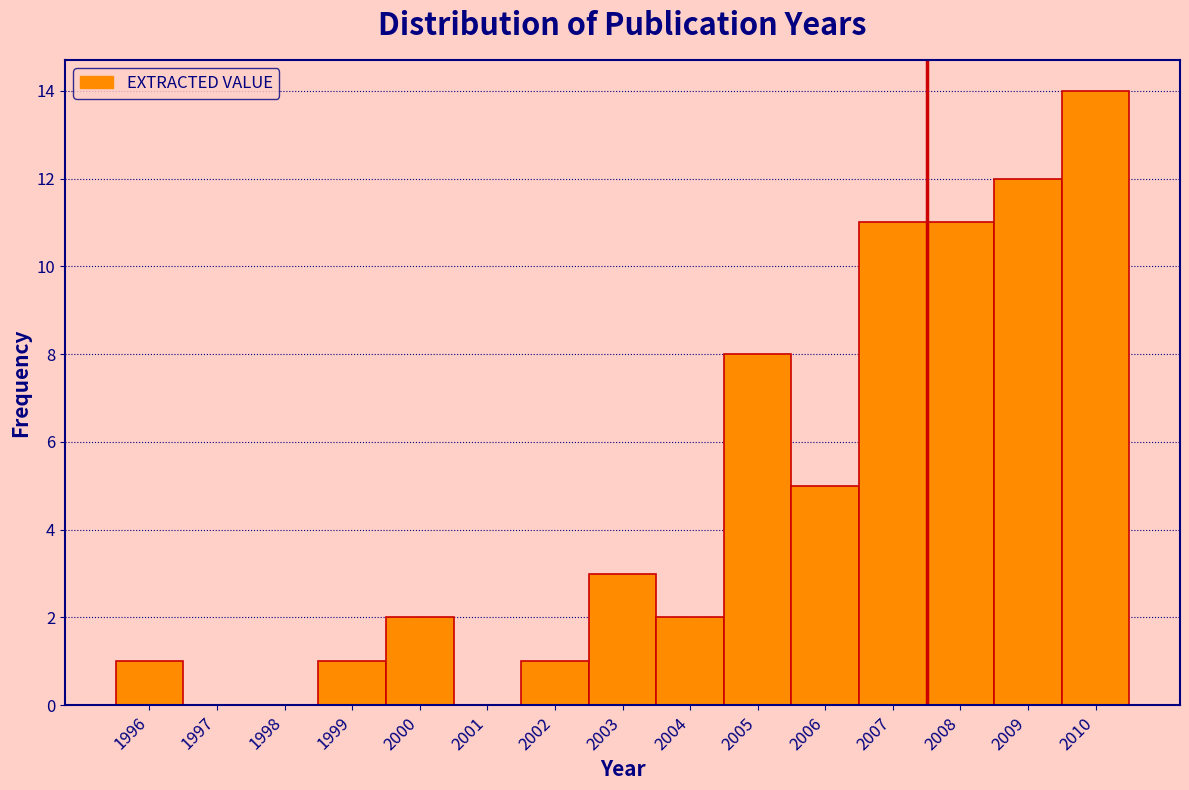

Reading left to right, transcribe this chart: for each bar, give the range it covers on the x-axis and its height. The values are not printed on the chart, so give them approximately, as read against the axis.

1995.5 to 1996.5: 1
1996.5 to 1997.5: 0
1997.5 to 1998.5: 0
1998.5 to 1999.5: 1
1999.5 to 2000.5: 2
2000.5 to 2001.5: 0
2001.5 to 2002.5: 1
2002.5 to 2003.5: 3
2003.5 to 2004.5: 2
2004.5 to 2005.5: 8
2005.5 to 2006.5: 5
2006.5 to 2007.5: 11
2007.5 to 2008.5: 11
2008.5 to 2009.5: 12
2009.5 to 2010.5: 14